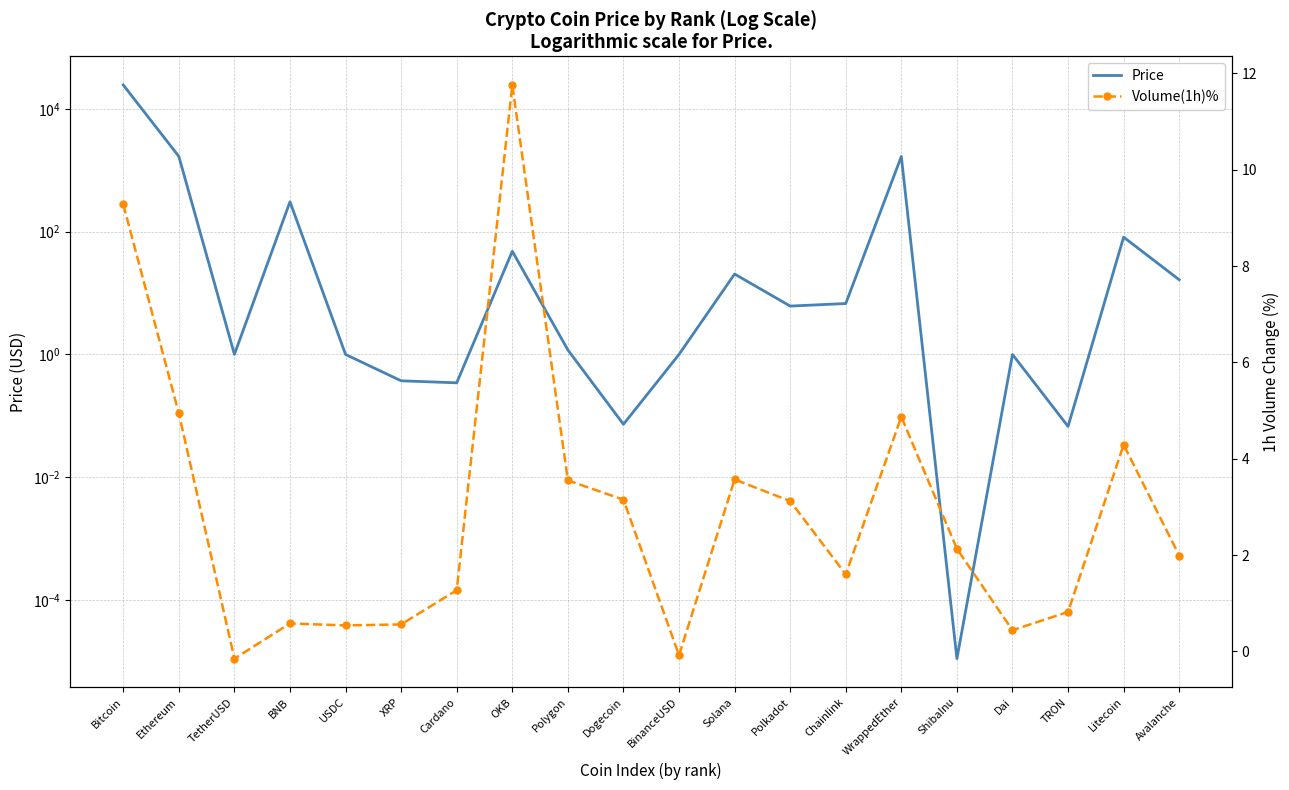

How many lines are shown in the chart?

2